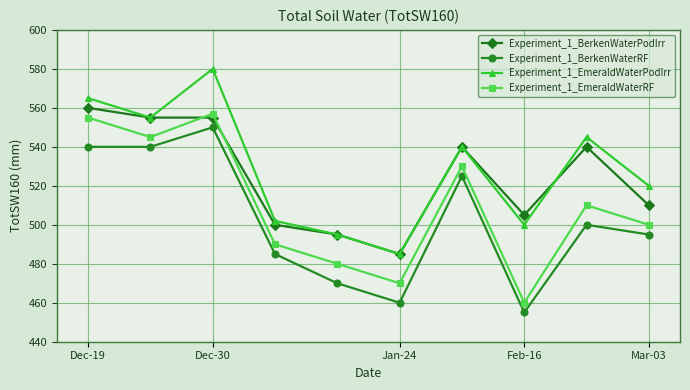

How many lines are shown in the chart?

4